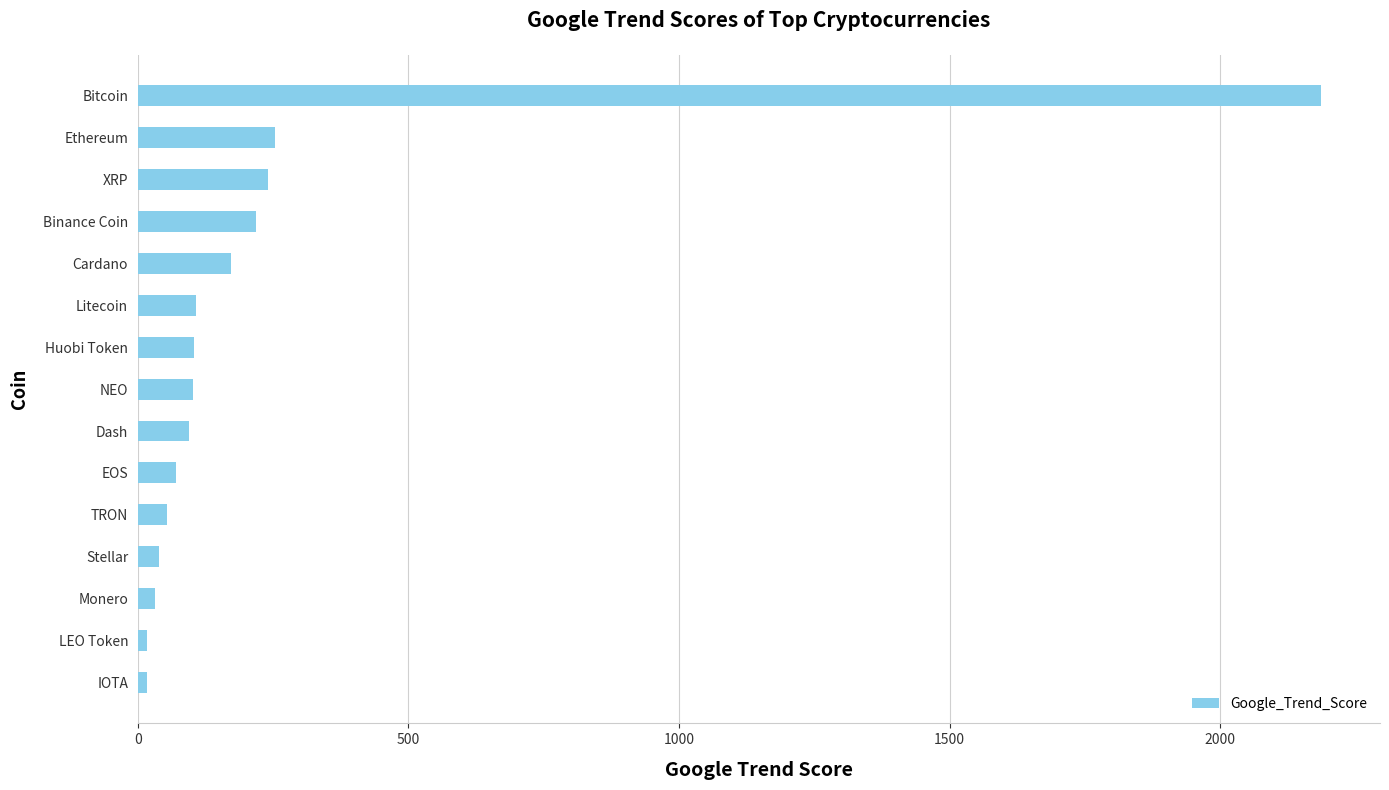

How many bars are there in total?

15